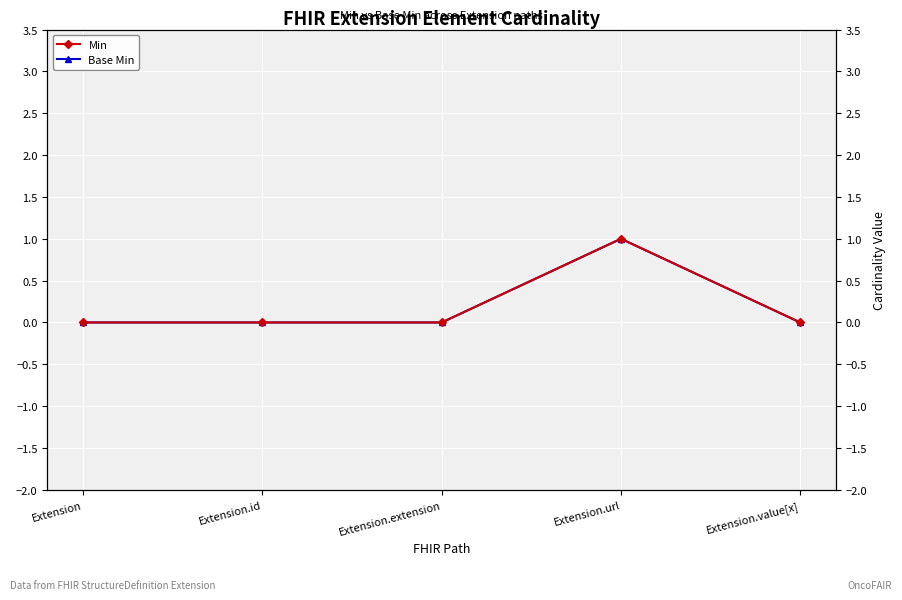

How many lines are shown in the chart?

2